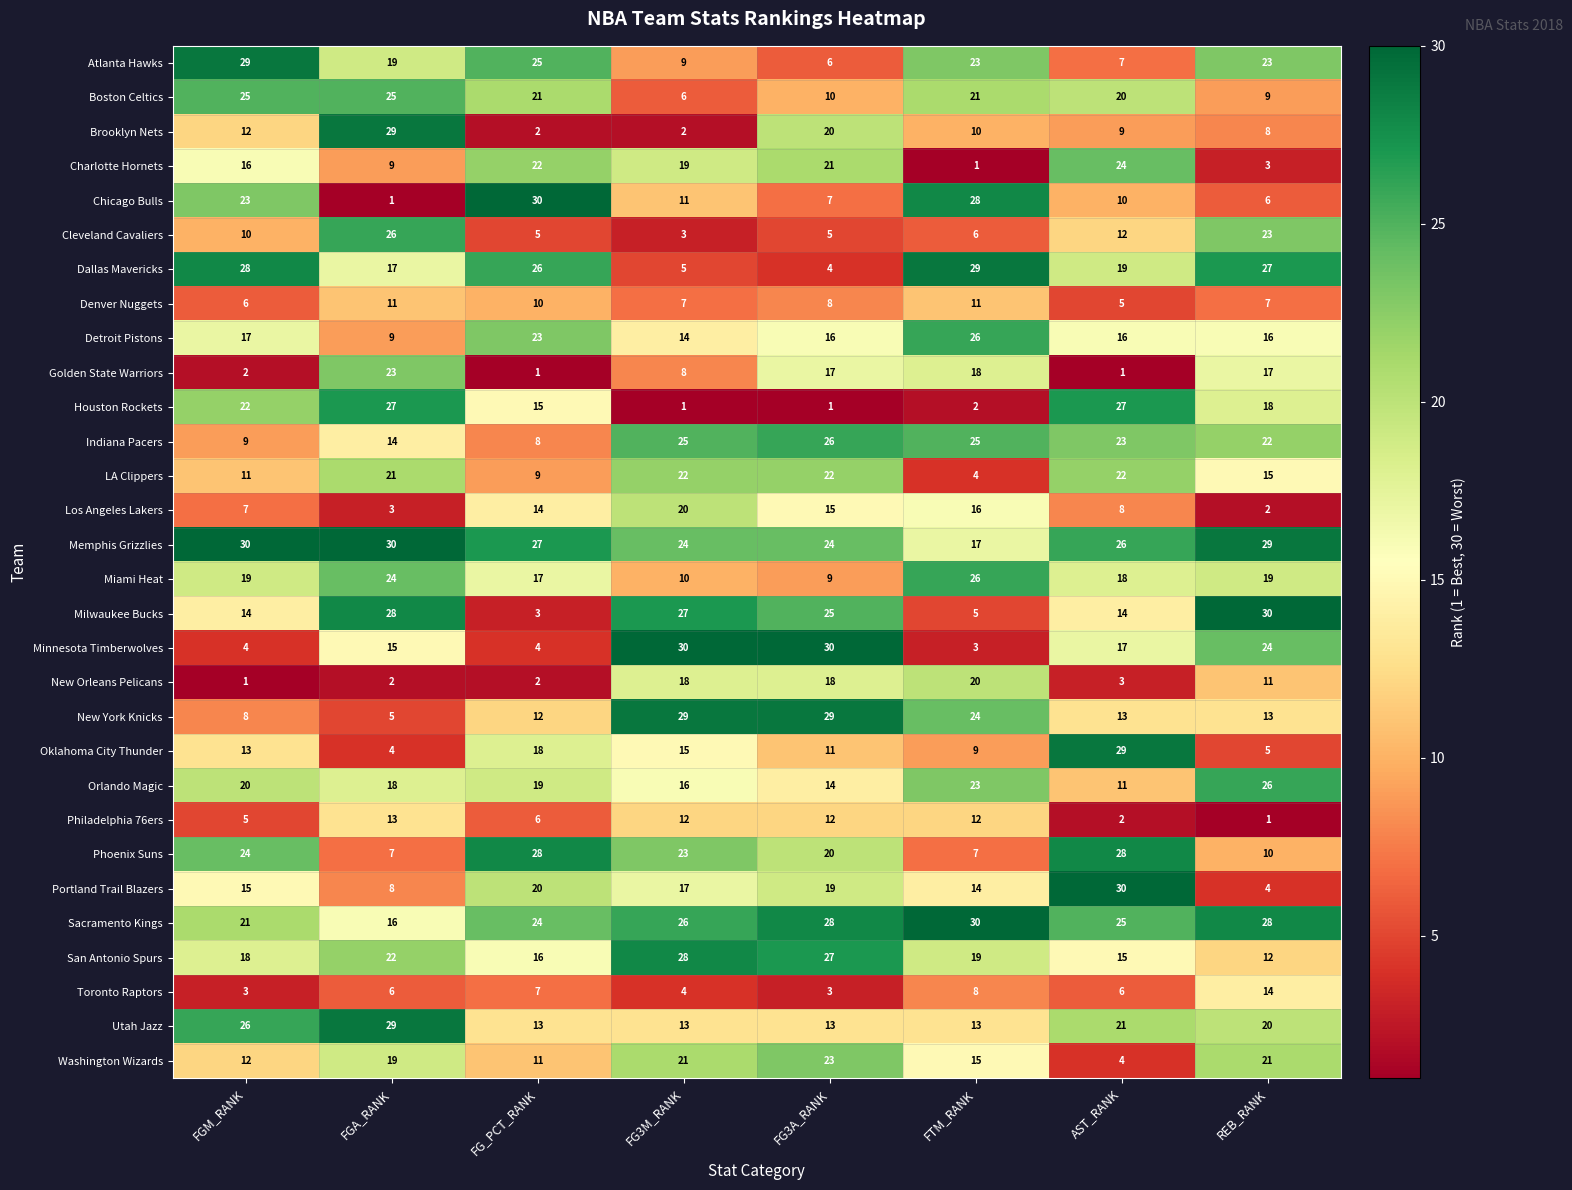

What is the difference between the maximum and second lowest values in the Washington Wizards series?

12